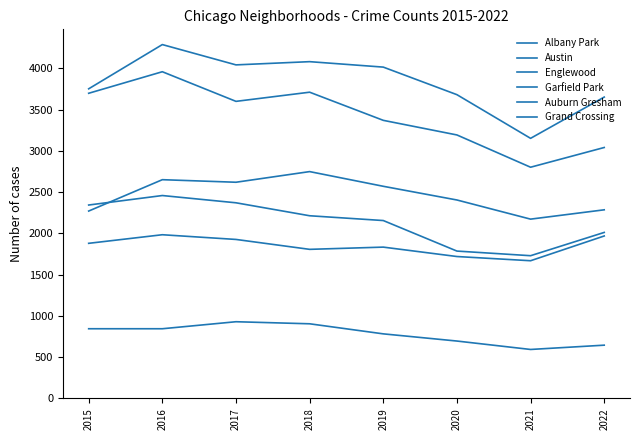

How many lines are shown in the chart?

6